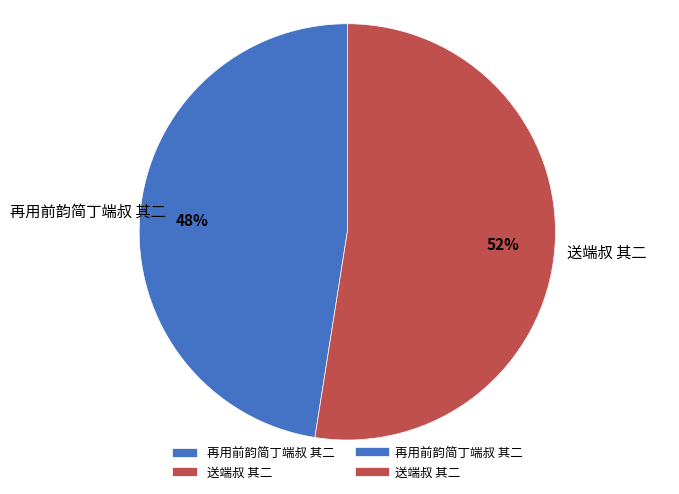

To the nearest percent, what is the combined percentage of 再用前韵简丁端叔 其二 and 送端叔 其二?

100%